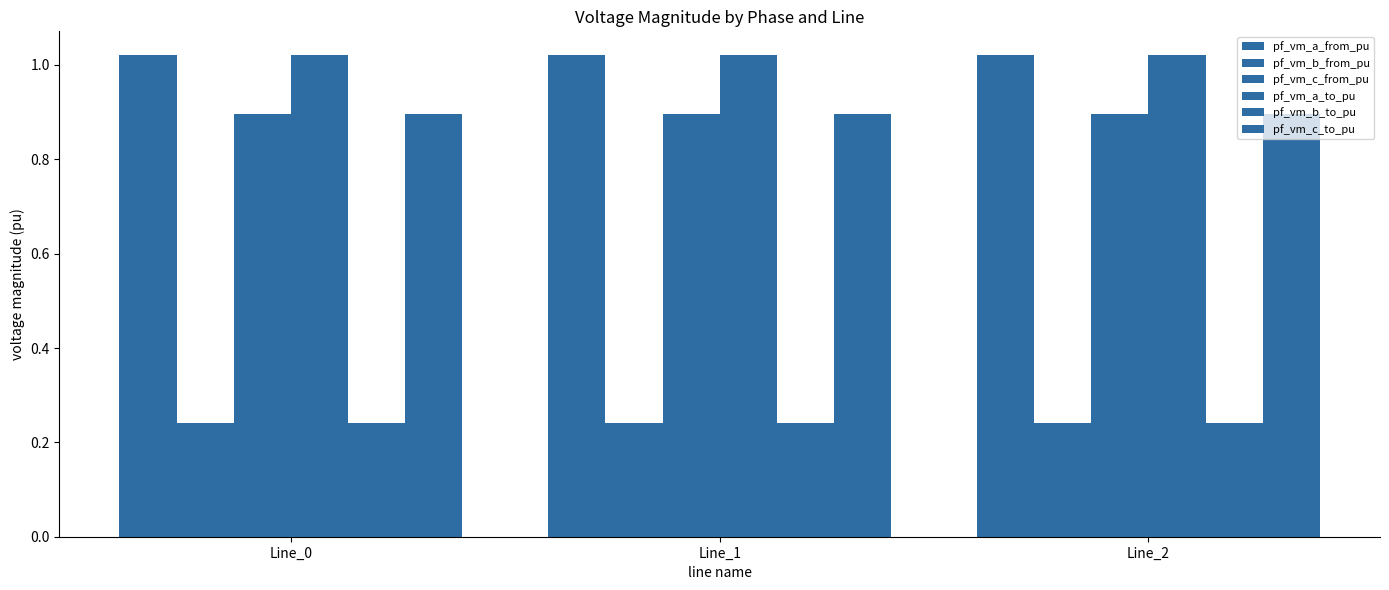

Between Line_1 and Line_2, which series saw the biggest shift?

pf_vm_b_from_pu